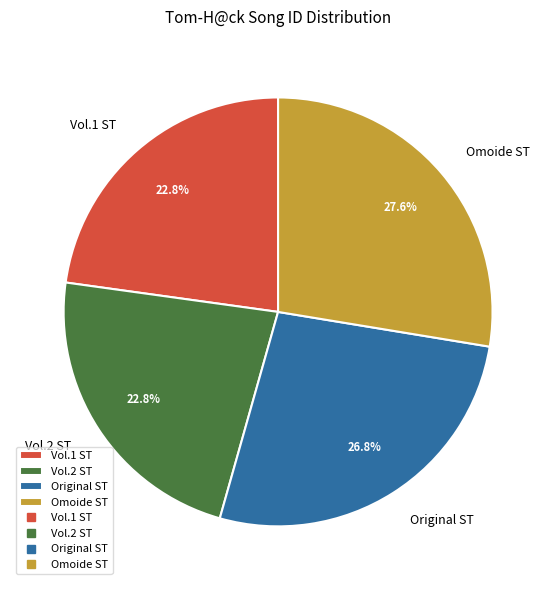

Does any single category account for the majority?

No